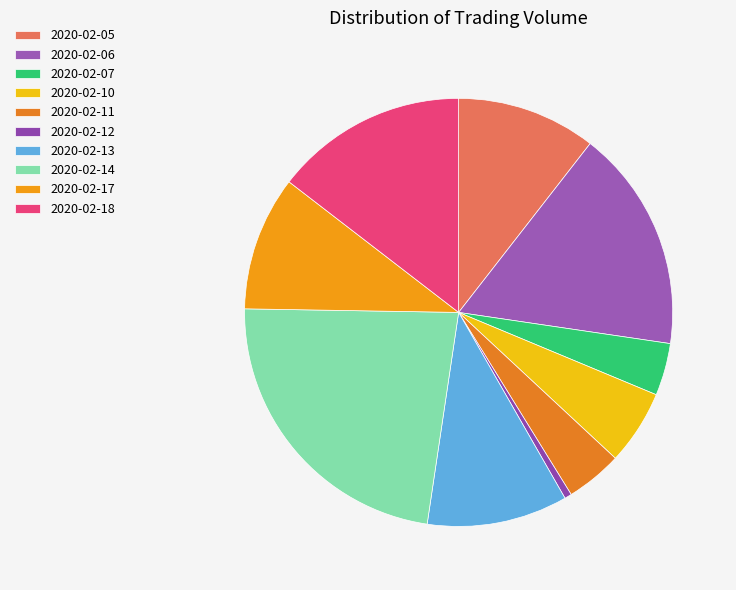

Does 2020-02-13 account for over 50% of the chart?

No